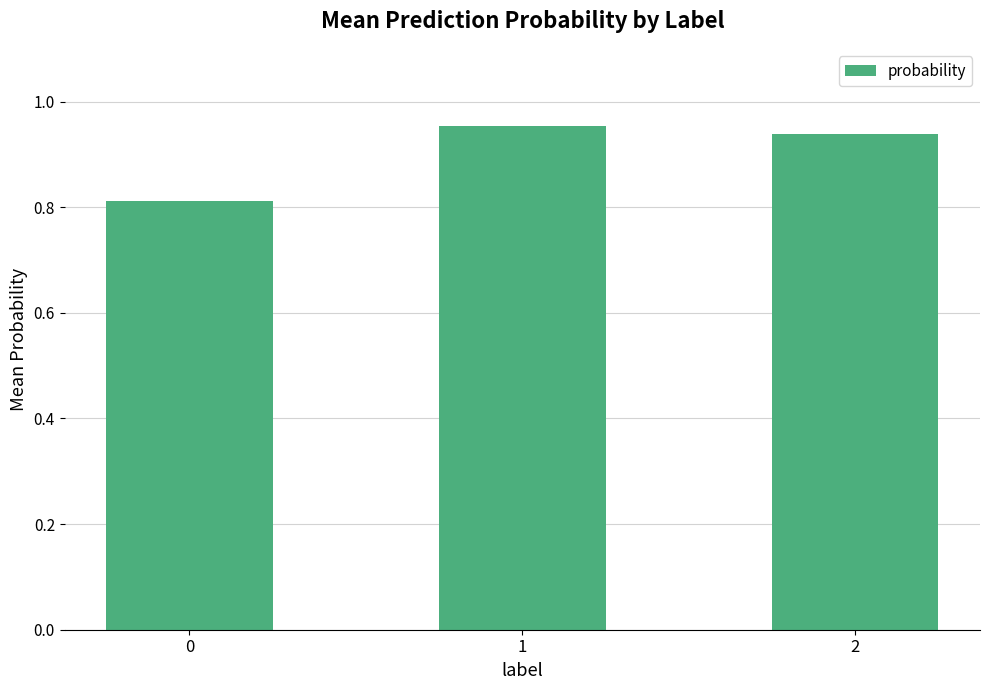

Between 2 and 1, which is larger?

1